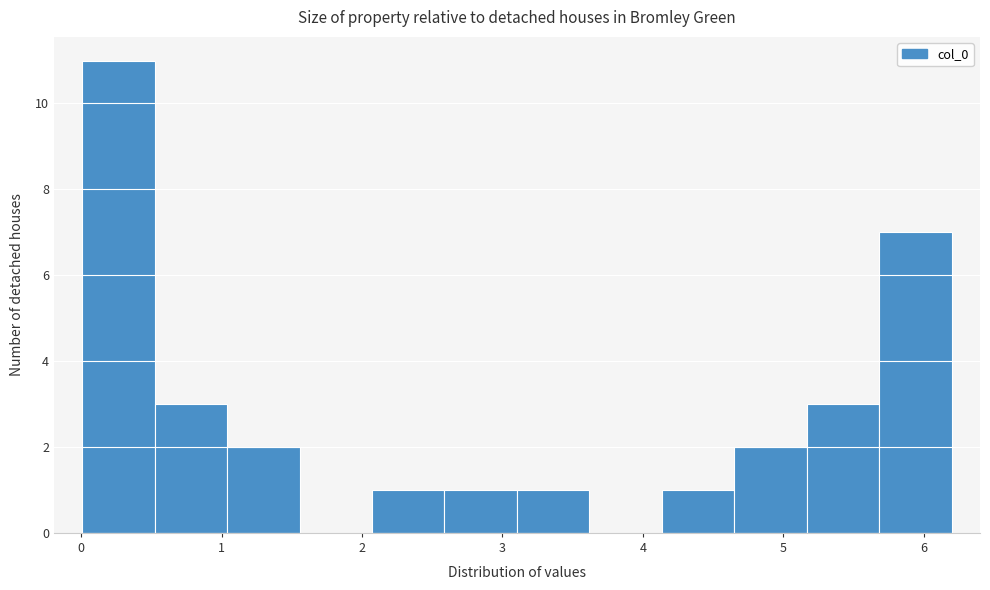

What is the height of the bar covering 2.1 to 2.6 on the x-axis? Neither the bar edges nor the heights are printed on the chart, so give them approximately, as read against the axes.

1